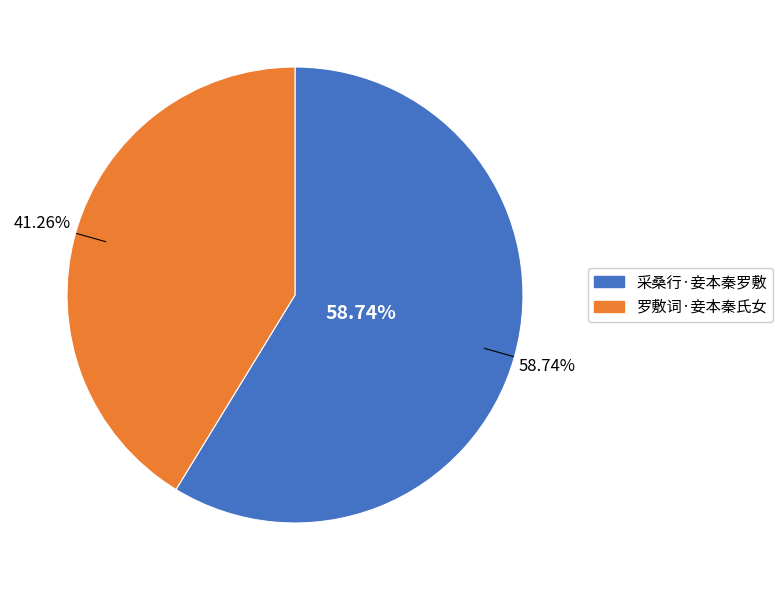

What percentage is NOT represented by 罗敷词·妾本秦氏女?

58.7%